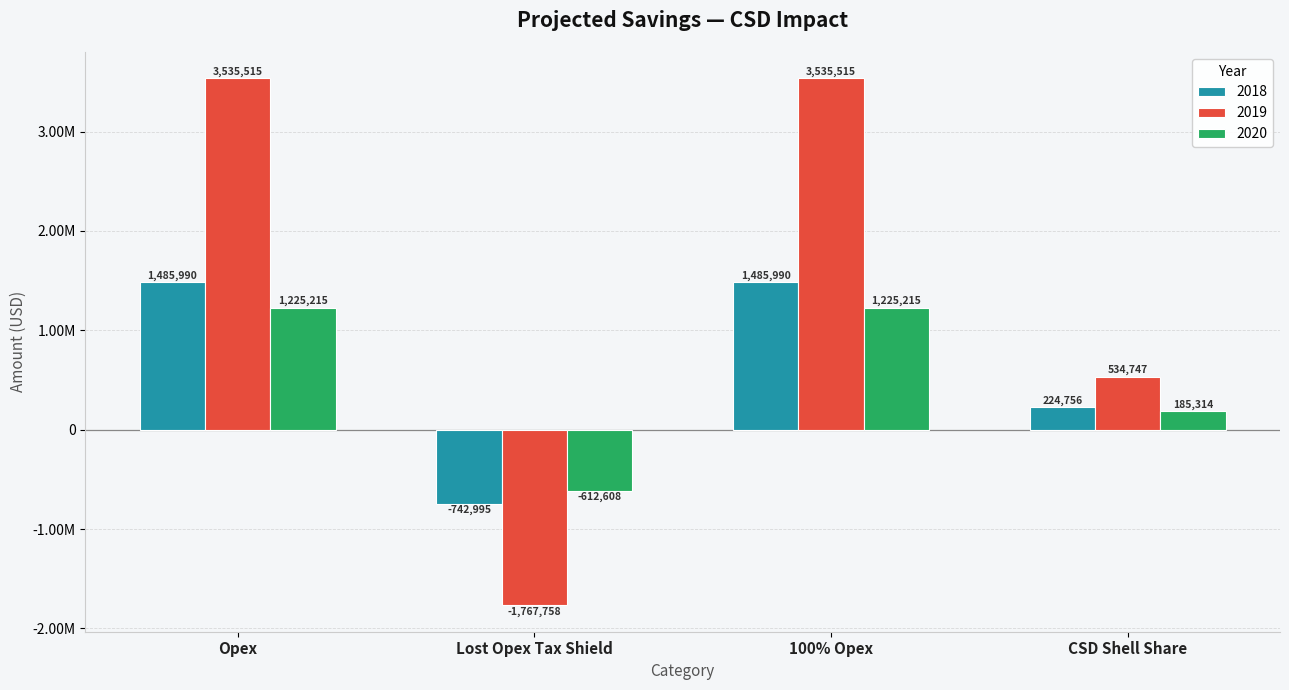

The value of 2020 at Lost Opex Tax Shield is -2418648.7. True or false?

False